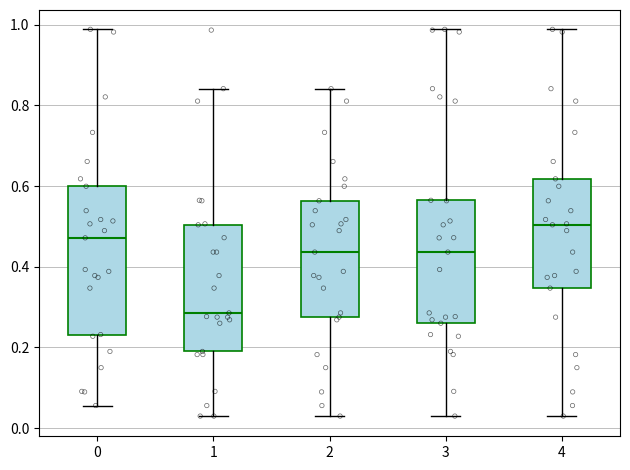

Reading left to right, read every box against the y-axis: the position of its median line, the range the box covers, and the ends of its whiskers. The values are not printed on the chart, so give them approximately, as read against the axis.

0: median 0.48, box 0.24 to 0.60, whiskers 0.06 to 0.98
1: median 0.28, box 0.20 to 0.50, whiskers 0.04 to 0.84
2: median 0.44, box 0.28 to 0.56, whiskers 0.04 to 0.84
3: median 0.44, box 0.26 to 0.56, whiskers 0.04 to 0.98
4: median 0.50, box 0.34 to 0.62, whiskers 0.04 to 0.98